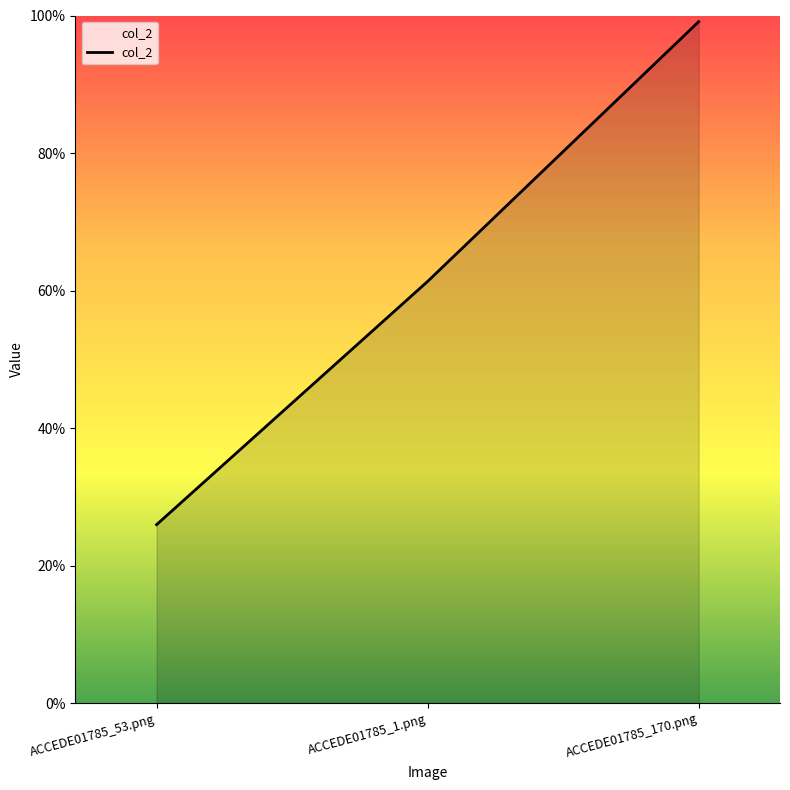

What is the label of the 3rd point from the right?

ACCEDE01785_53.png